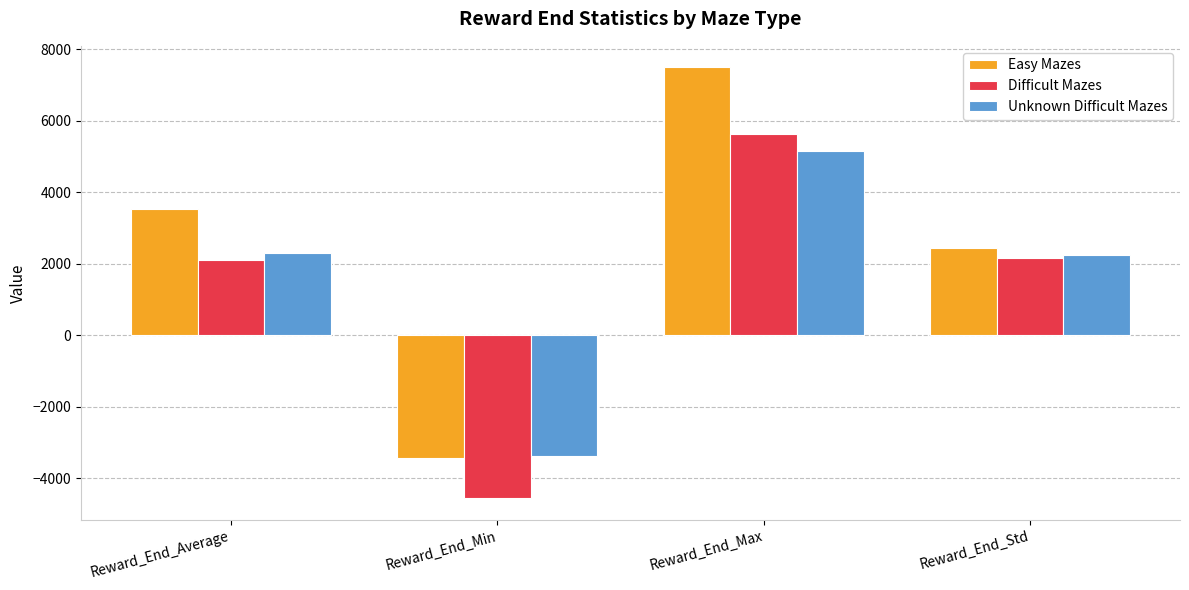

What is the average value of the Easy Mazes series?

2512.0